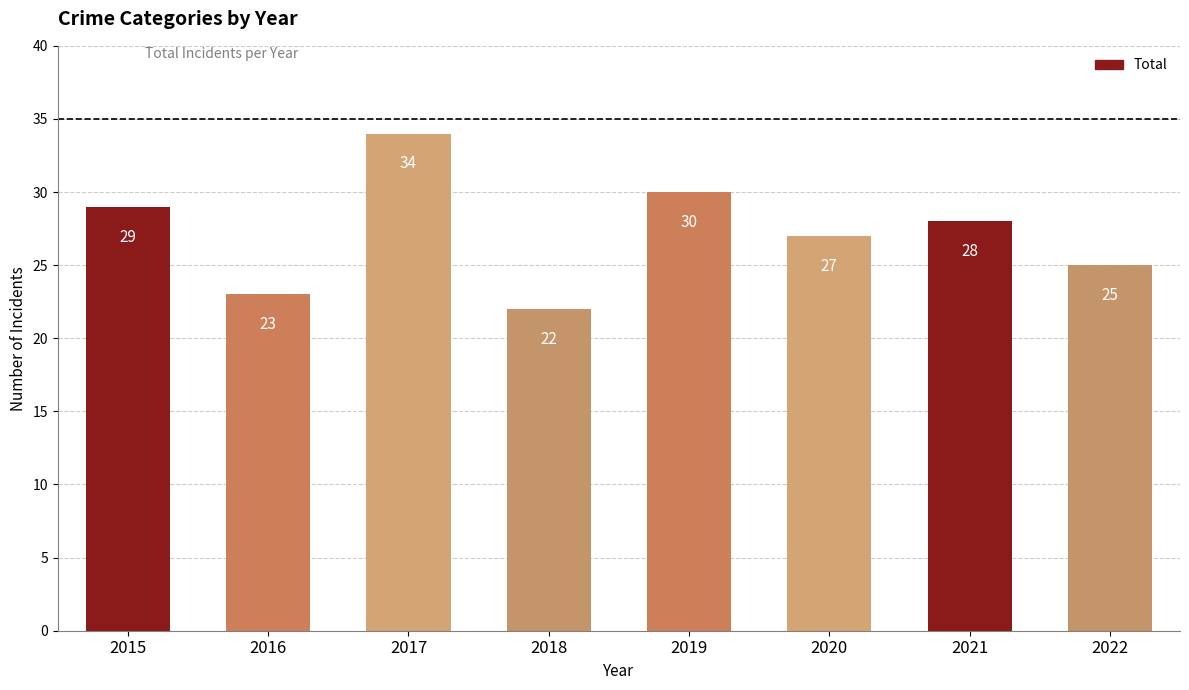

Which category has the highest value across all series?

2017